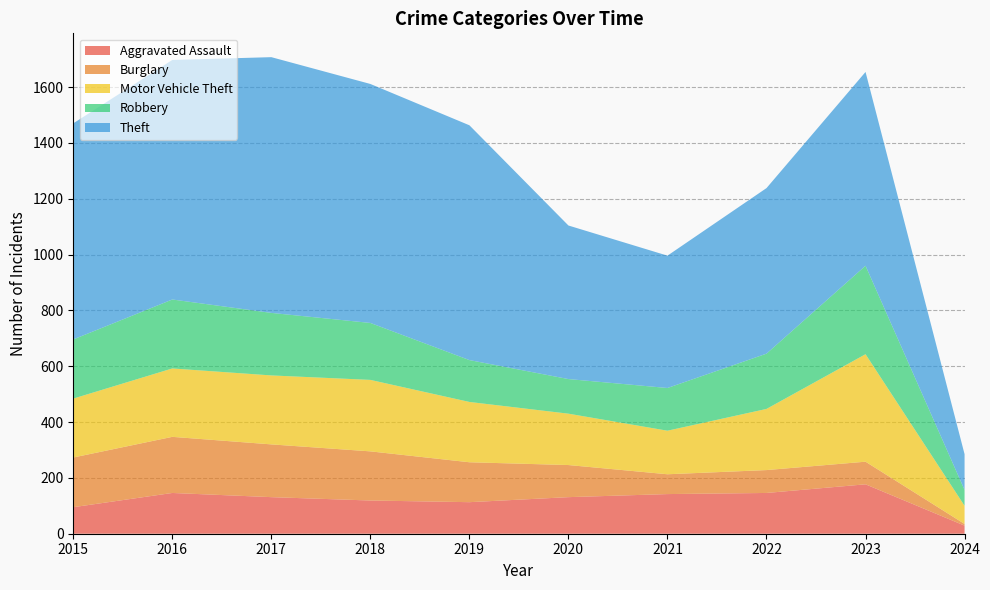

Reading left to right, extract all data points from this chart.

Aggravated Assault: 2015=95	2016=146	2017=131	2018=119	2019=113	2020=131	2021=142	2022=146	2023=177	2024=29
Burglary: 2015=178	2016=201	2017=189	2018=176	2019=143	2020=115	2021=71	2022=82	2023=81	2024=6
Motor Vehicle Theft: 2015=211	2016=245	2017=247	2018=256	2019=216	2020=184	2021=156	2022=219	2023=385	2024=65
Robbery: 2015=212	2016=247	2017=224	2018=204	2019=150	2020=124	2021=153	2022=198	2023=317	2024=57
Theft: 2015=774	2016=858	2017=916	2018=856	2019=841	2020=550	2021=474	2022=593	2023=694	2024=128